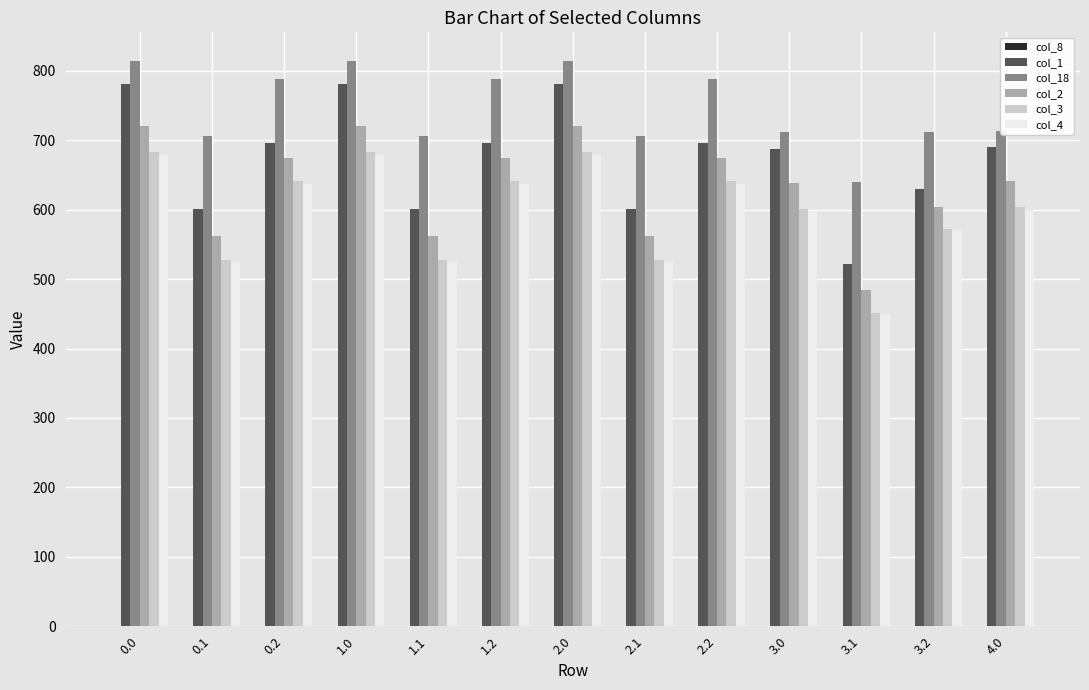

How many bars are there in each group?

5